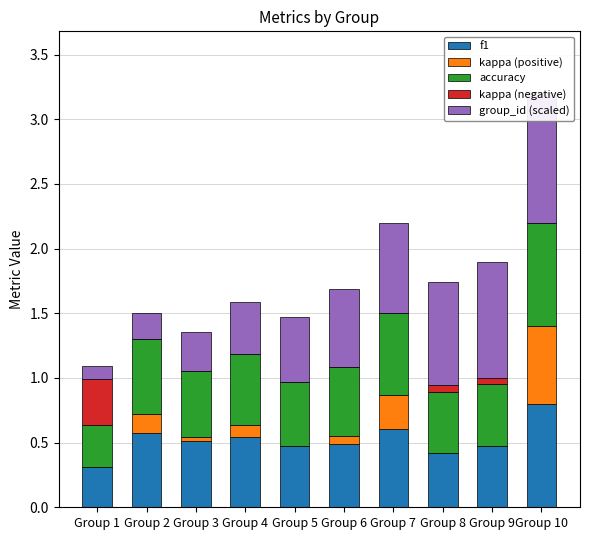

At Group 1, list the series in order from largest to smallest.

kappa (negative), accuracy, f1, group_id (scaled), kappa (positive)